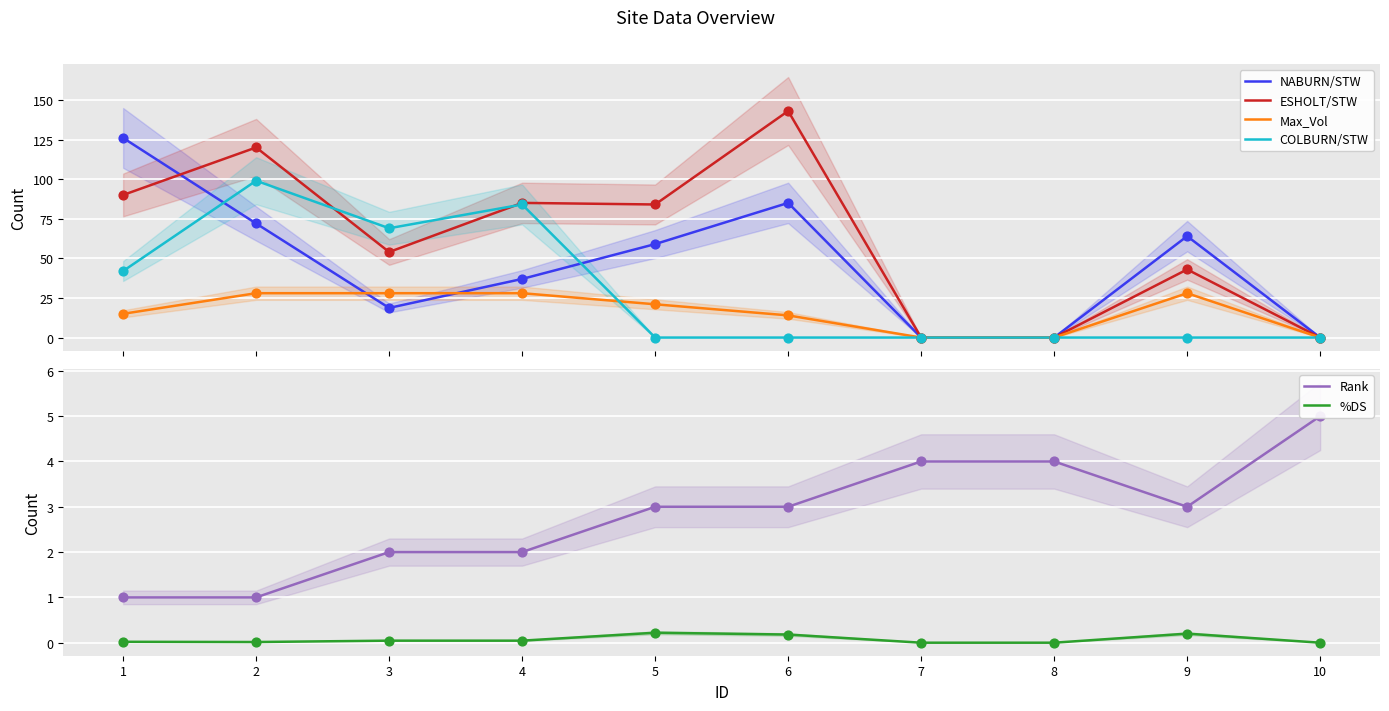

What are all the series names shown in the legend?

NABURN/STW, ESHOLT/STW, Max_Vol, COLBURN/STW, Rank, %DS